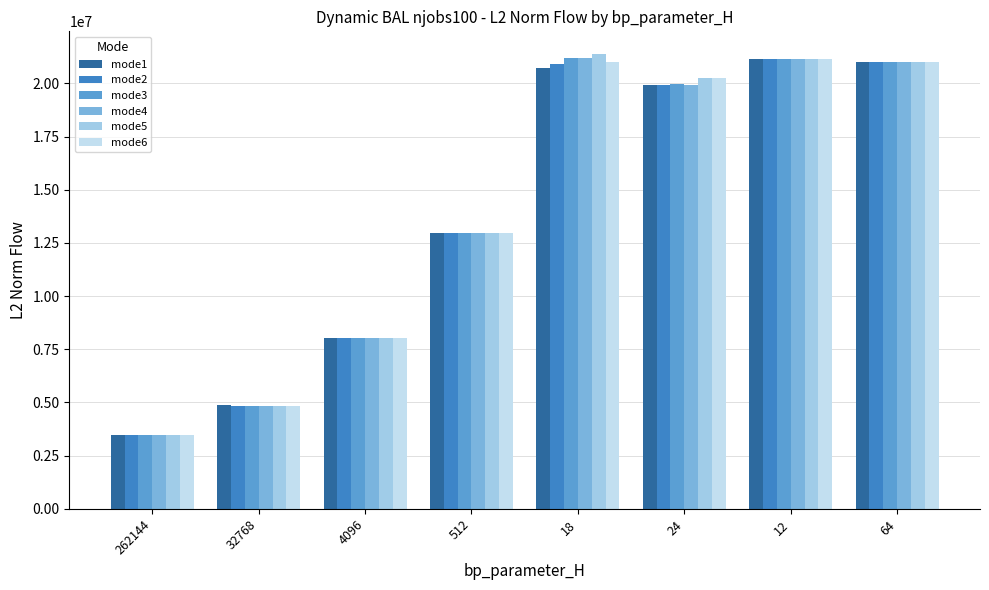

Where does the mode2 series first go above 19915812?

18